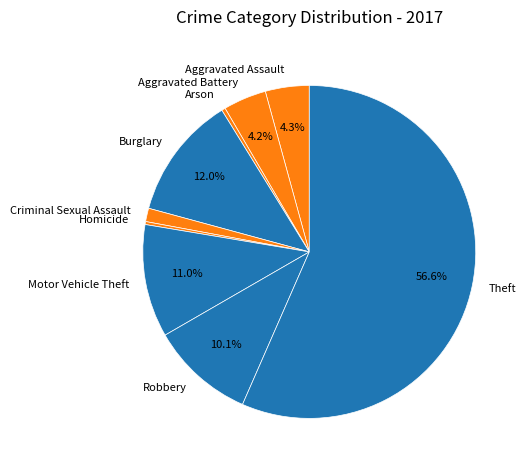

Which category has the biggest portion of the pie?

Theft